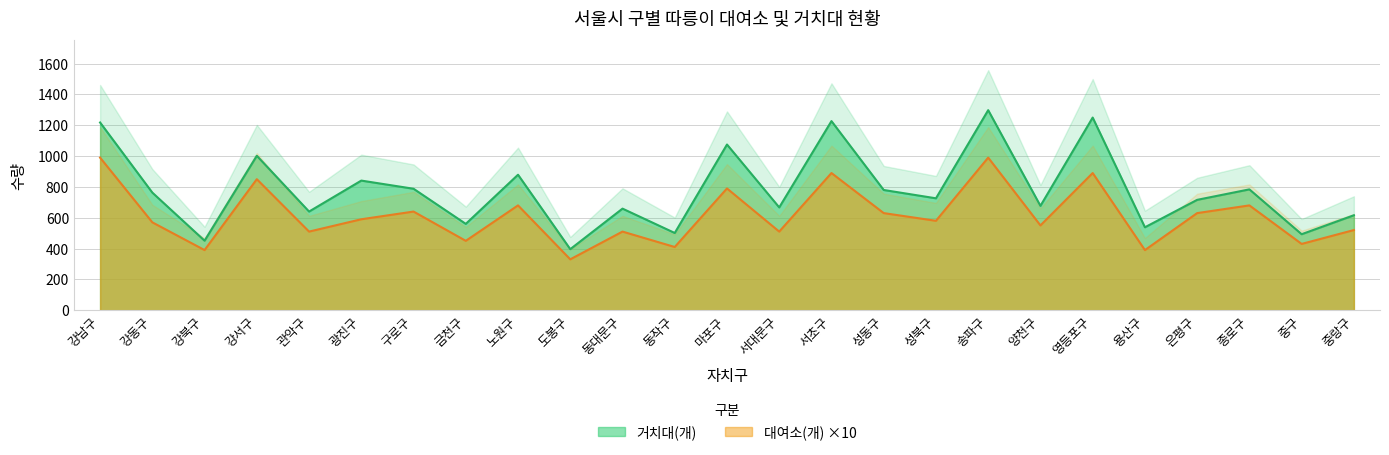

How many distinct data groups are displayed?

2